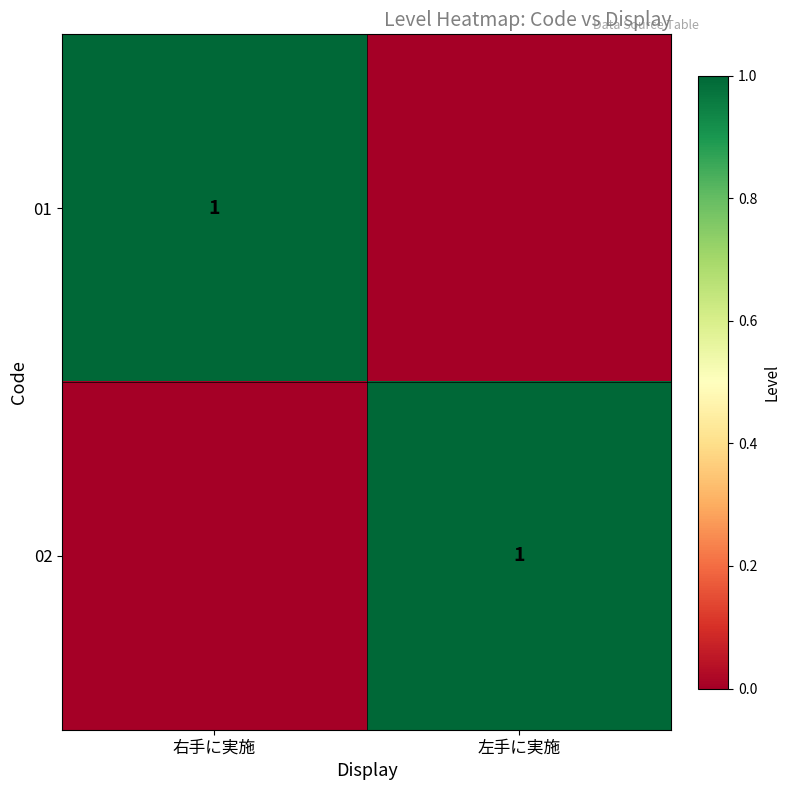

True or false: 01 has a value of 1 at 右手に実施.

True